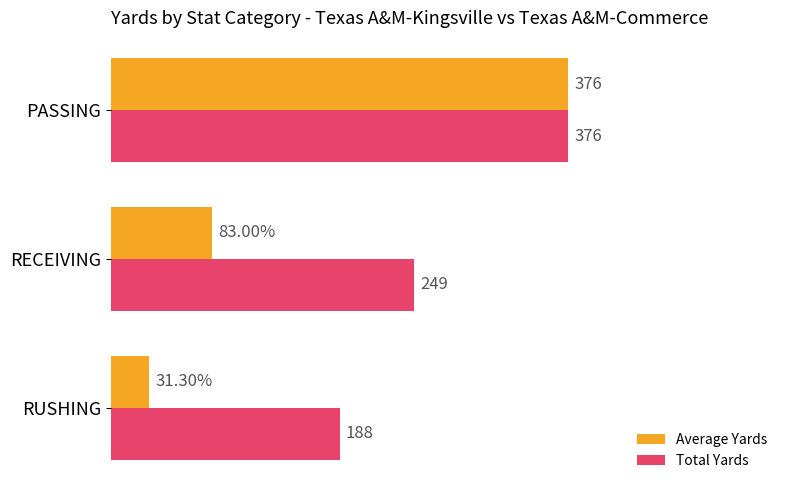

At which label is Total Yards closest to 282?

RECEIVING